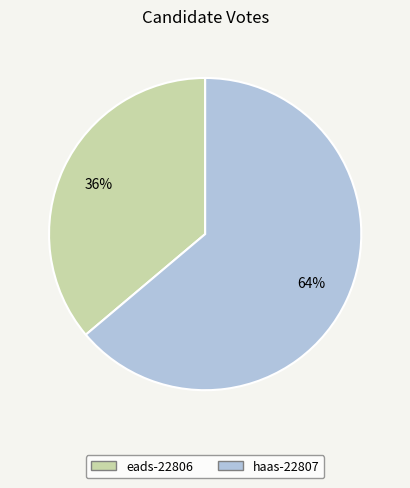

Which category accounts for the majority?

haas-22807